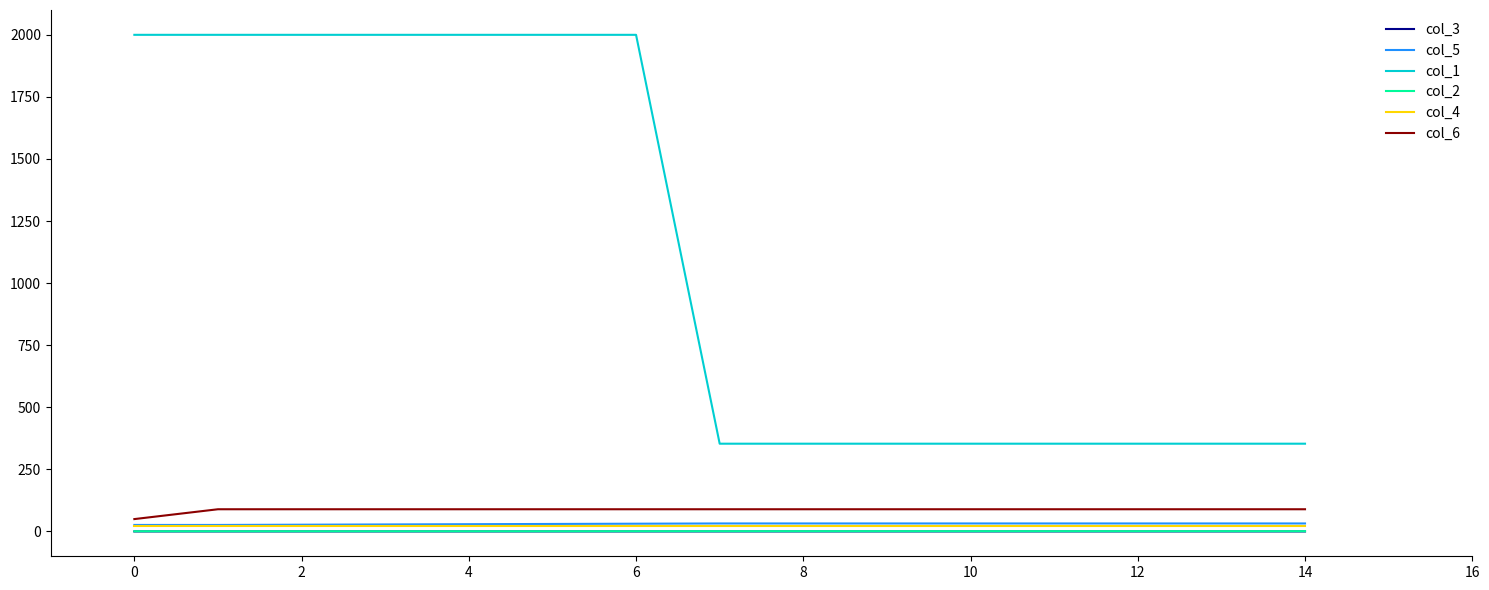

Which series has the largest total across all categories?

col_1